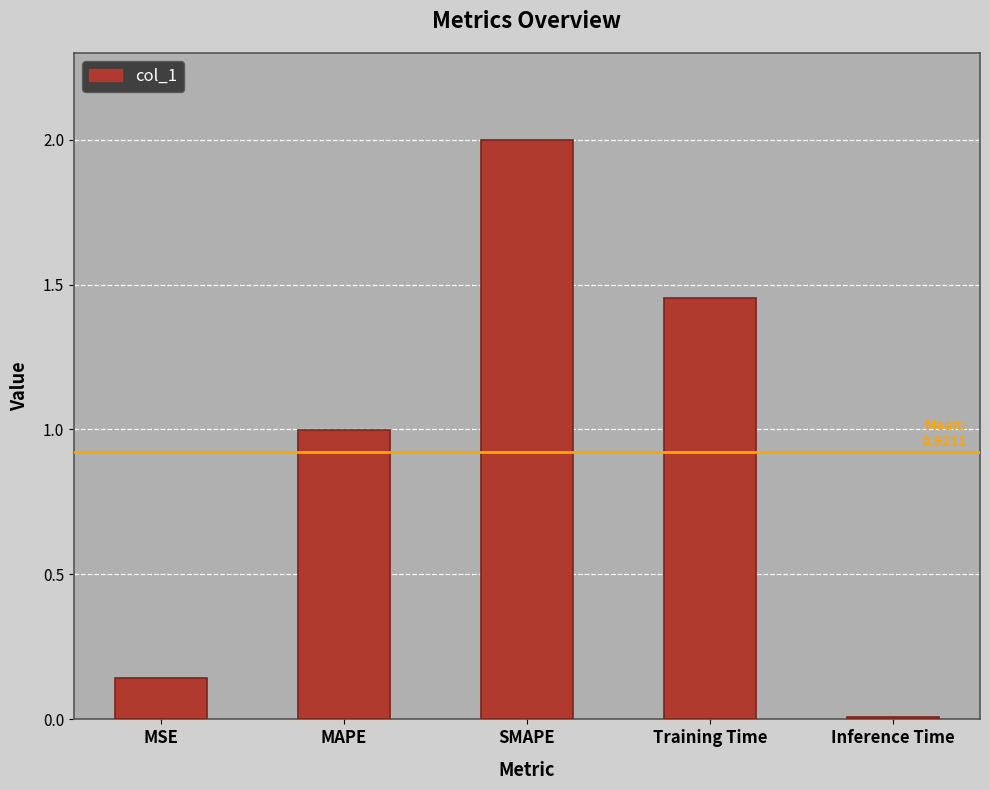

Rank the categories by value from highest to lowest.

SMAPE, Training Time, MAPE, MSE, Inference Time